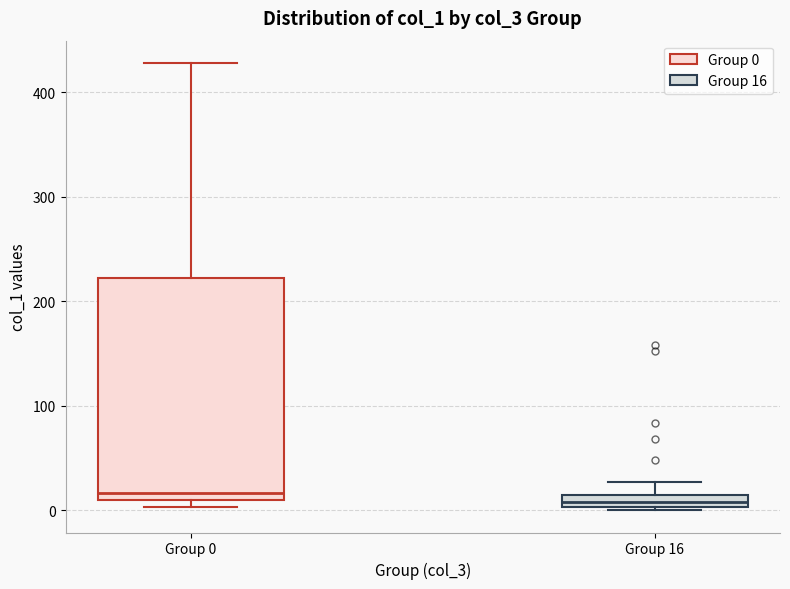

Where is the upper edge of the box for Group 16 on the y-axis? The values are not printed on the chart, so give them approximately, as read against the axis.

10